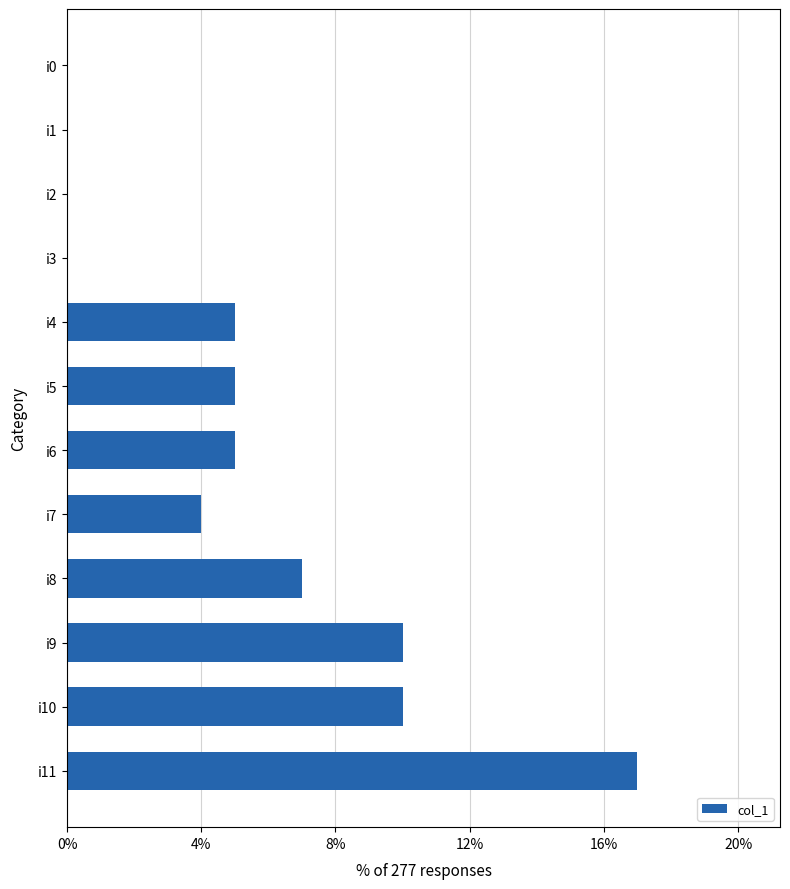

Is it true that the value at i4 is 2?

False